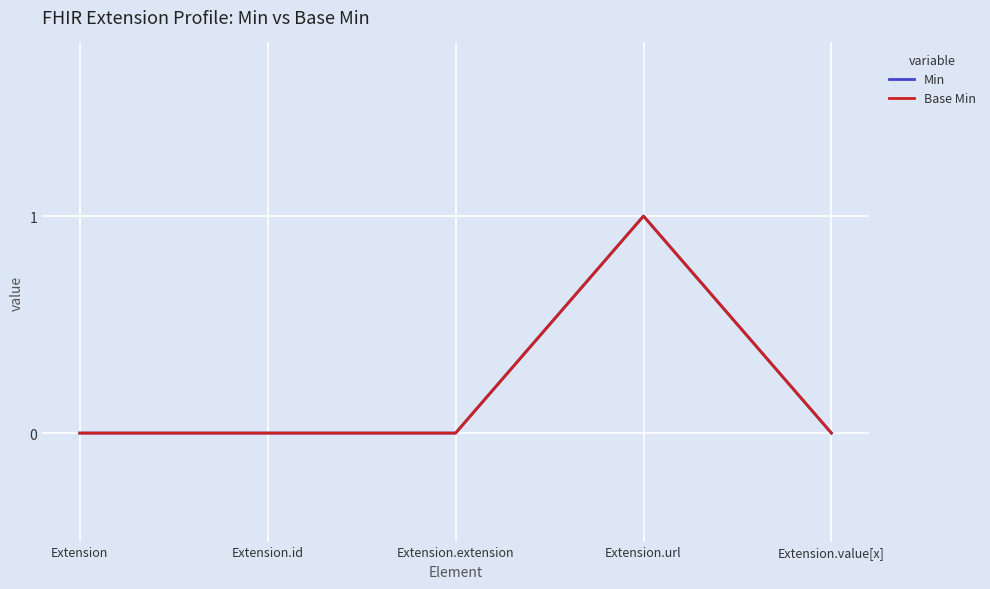

Does the chart have visible grid lines?

Yes